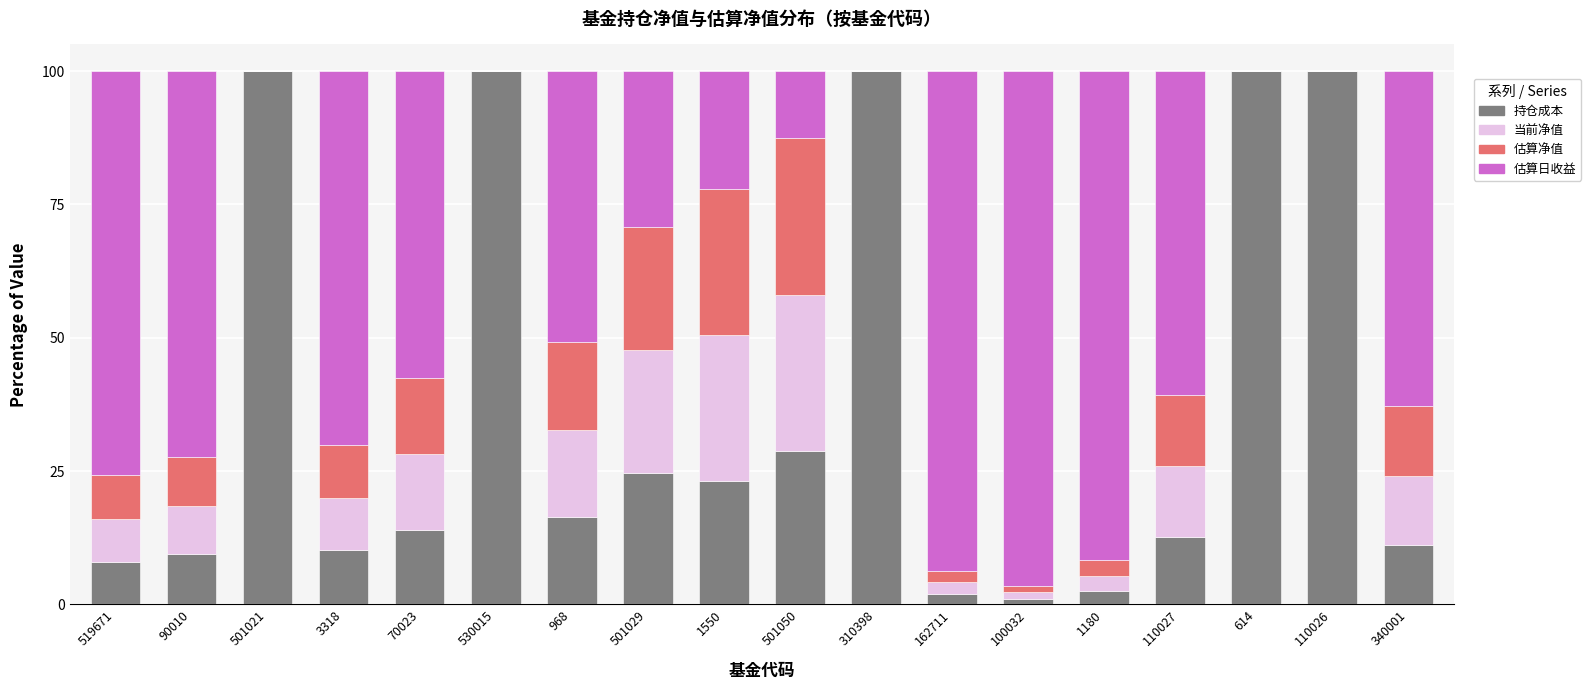

What are all the series names shown in the legend?

持仓成本, 当前净值, 估算净值, 估算日收益